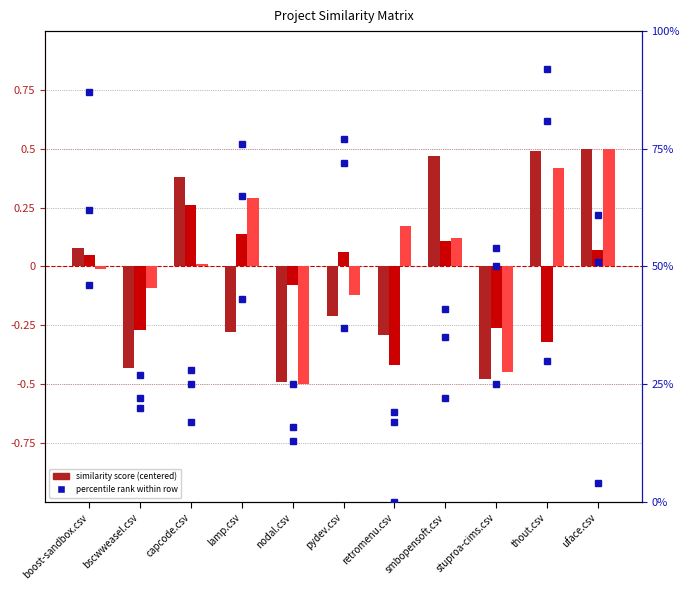

What is the smallest value displayed?

-0.5